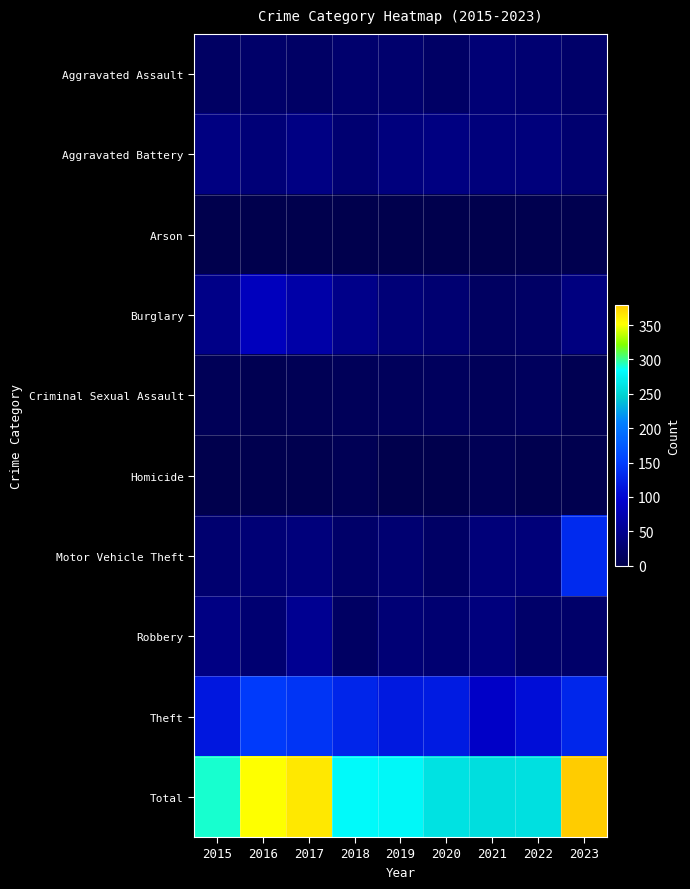

Count the number of data series in this chart.

10